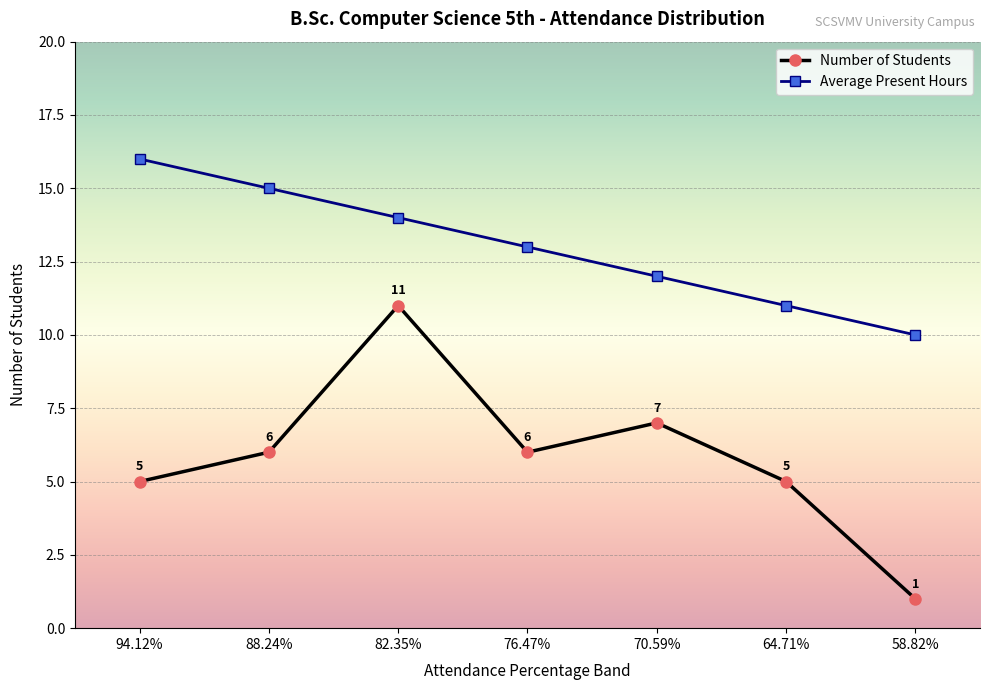

What is the lowest value of the Number of Students series?

1